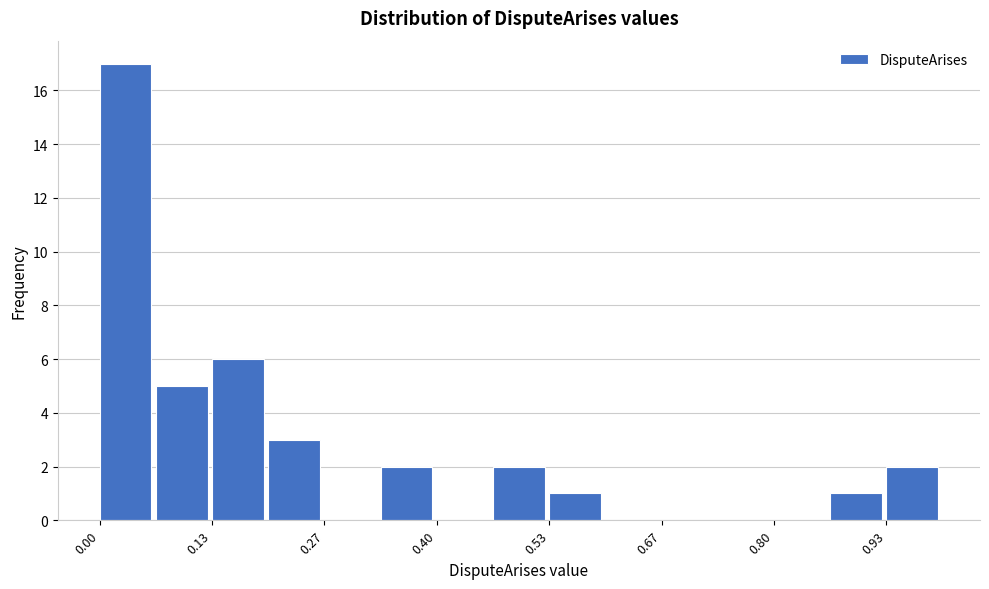

Read against the x-axis, roughly where is the centre of the tallest bar?

0.04